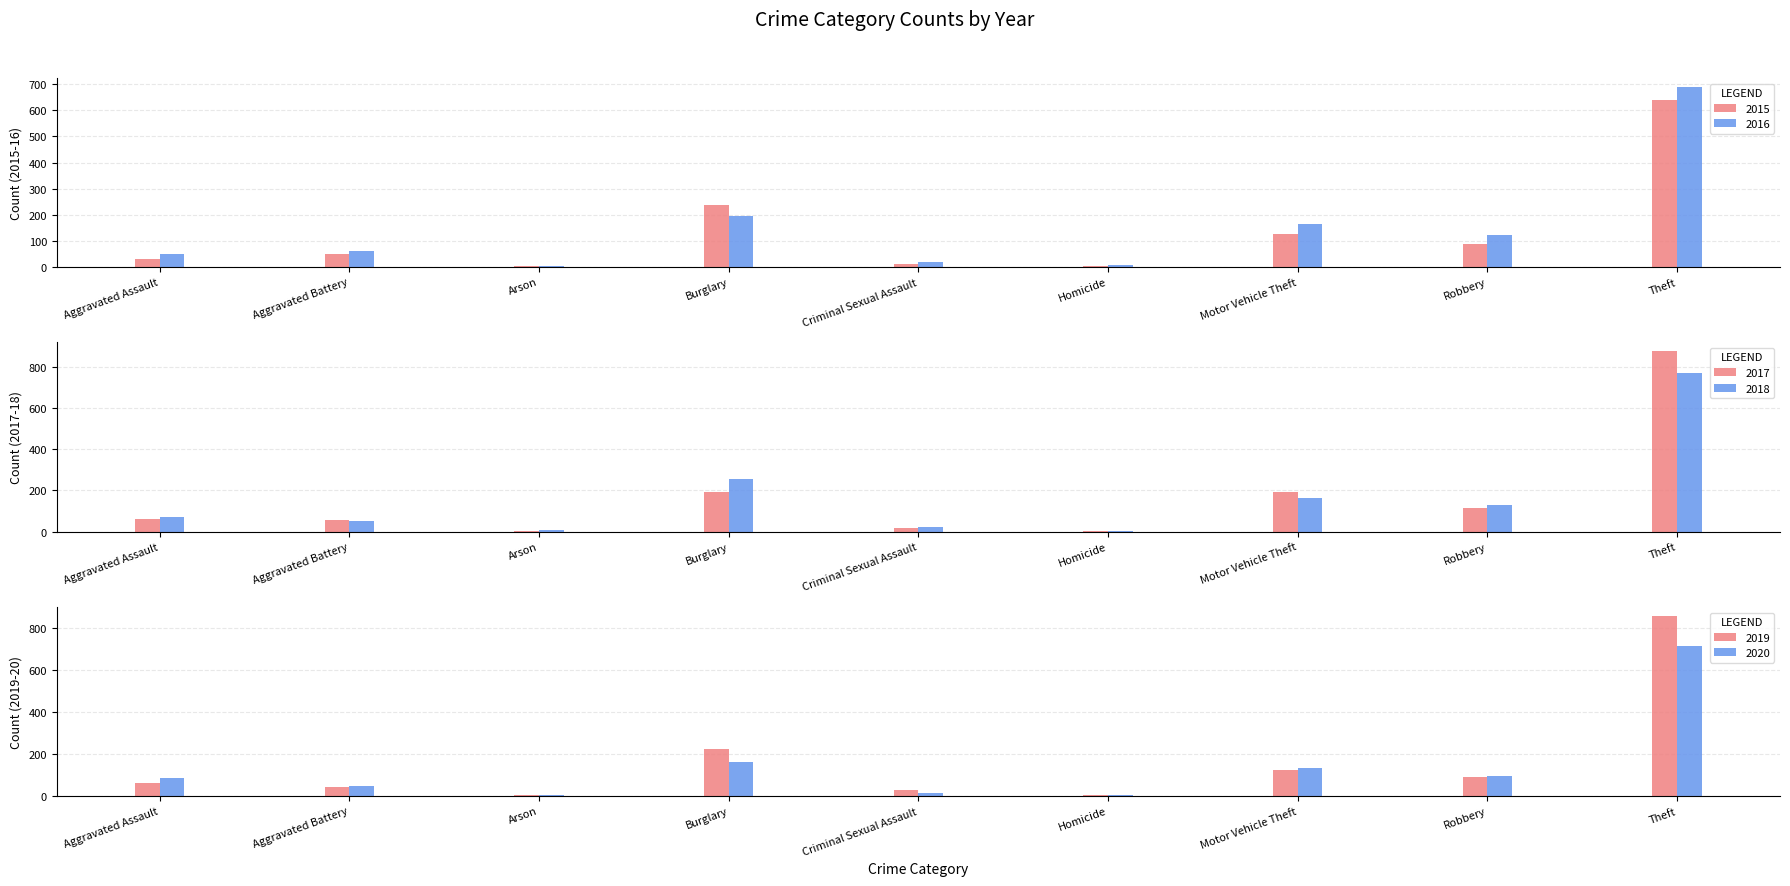

List the series in order of their peak value, lowest first.

2015, 2016, 2020, 2018, 2019, 2017